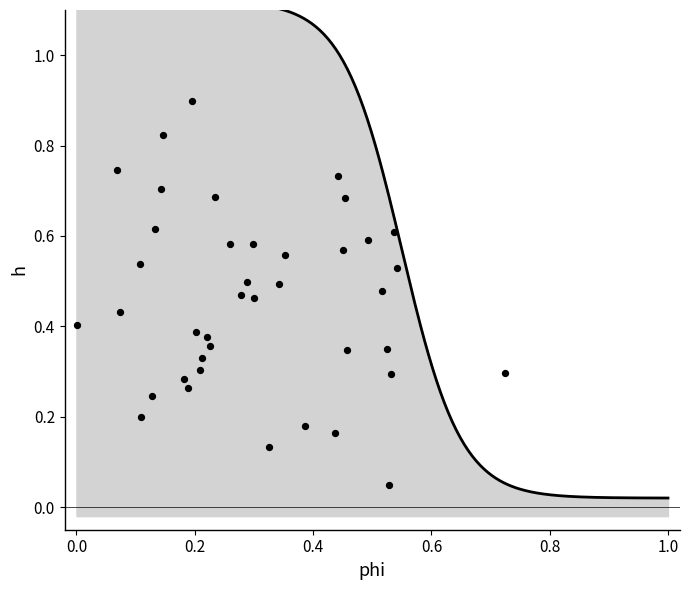

What is the range of Y values (max minus min)?

0.9